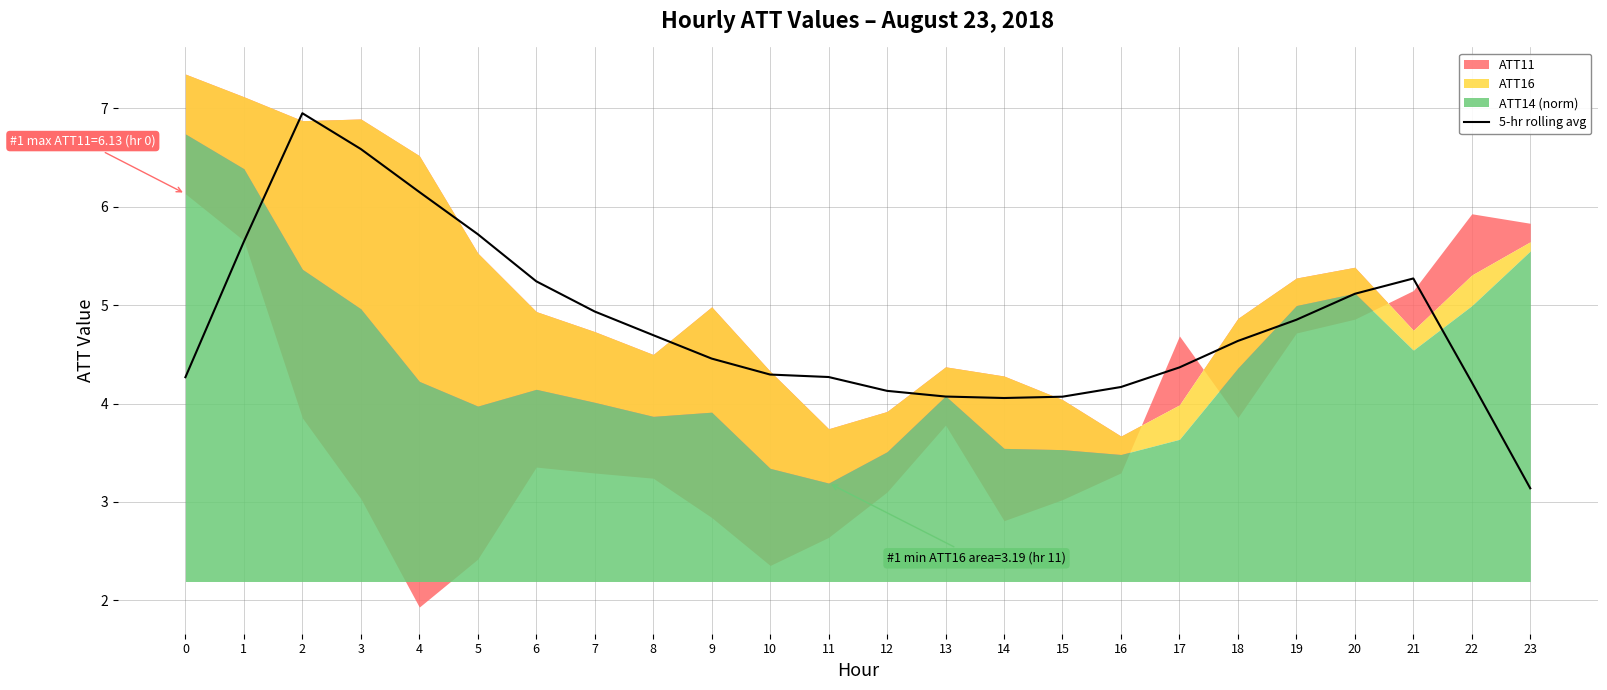

Which has a higher value, 20 or 12?

20